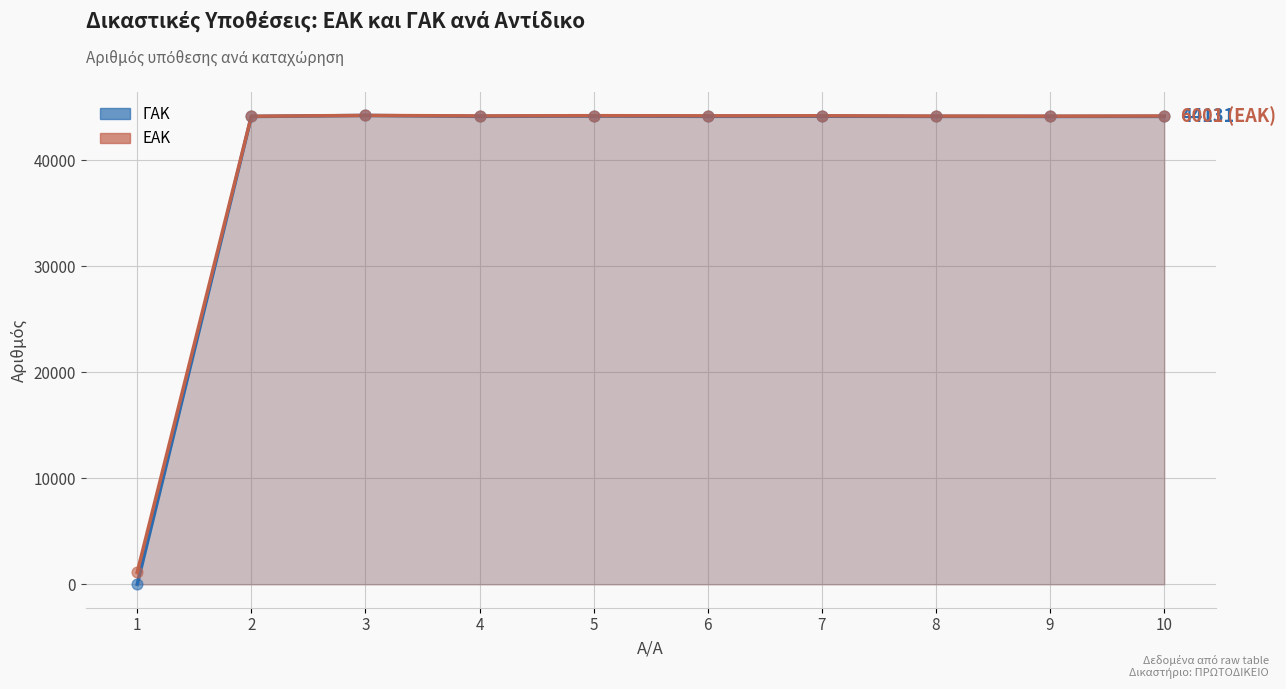

Which series reaches the minimum Y coordinate?

ΓΑΚ